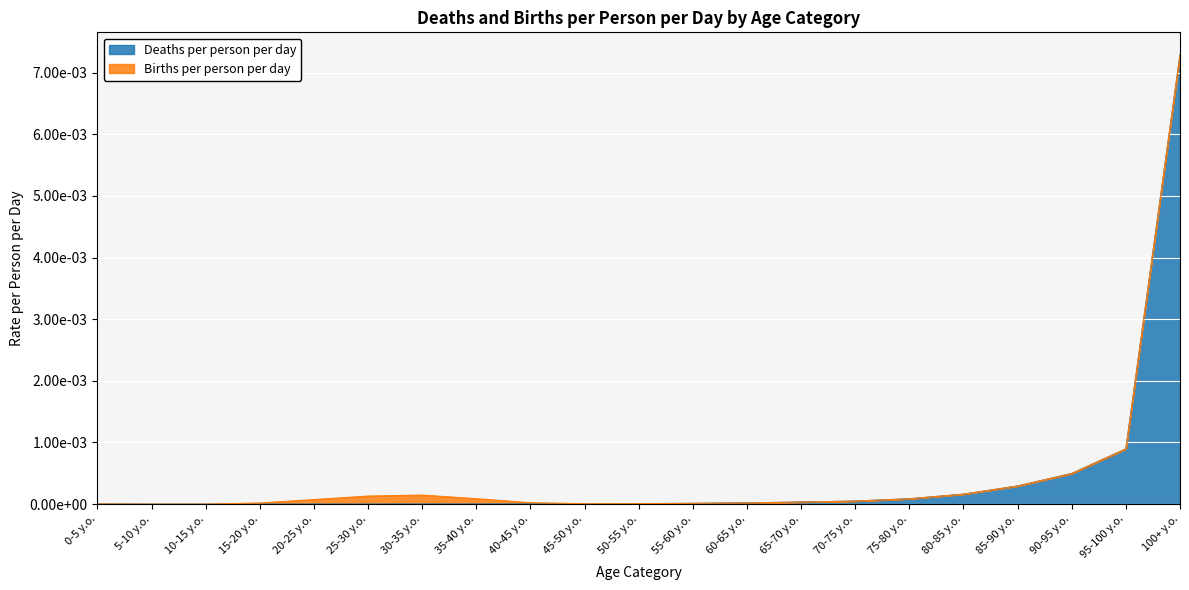

How many interior local valleys (lower than both neighbors) does the data have?

1